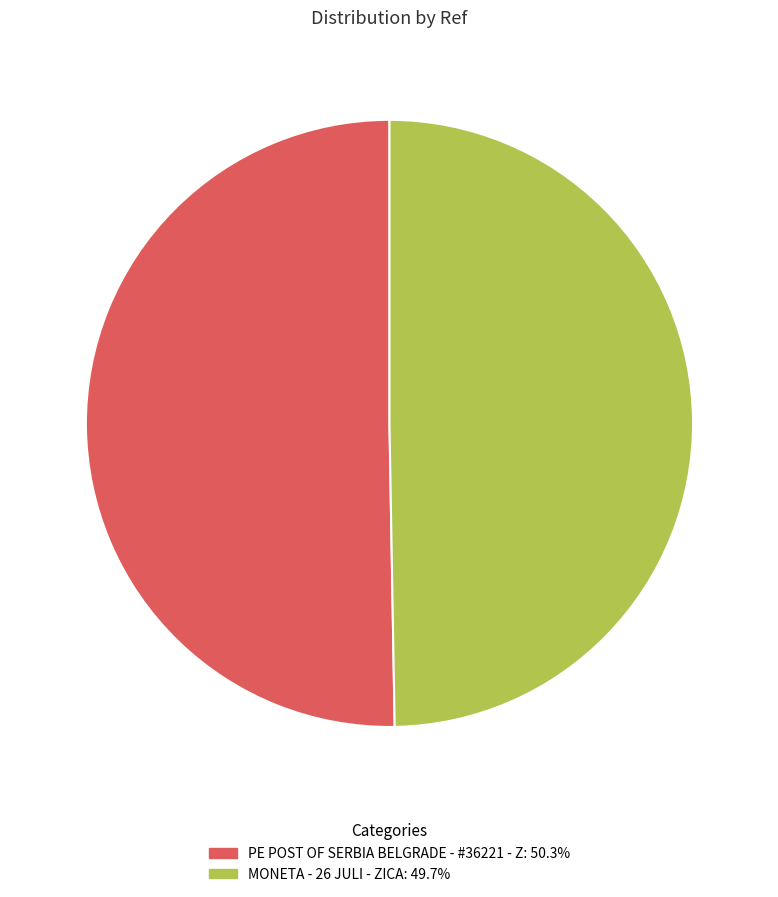

Does MONETA - 26 JULI - ZICA: 49.7% represent more than half of the total?

No